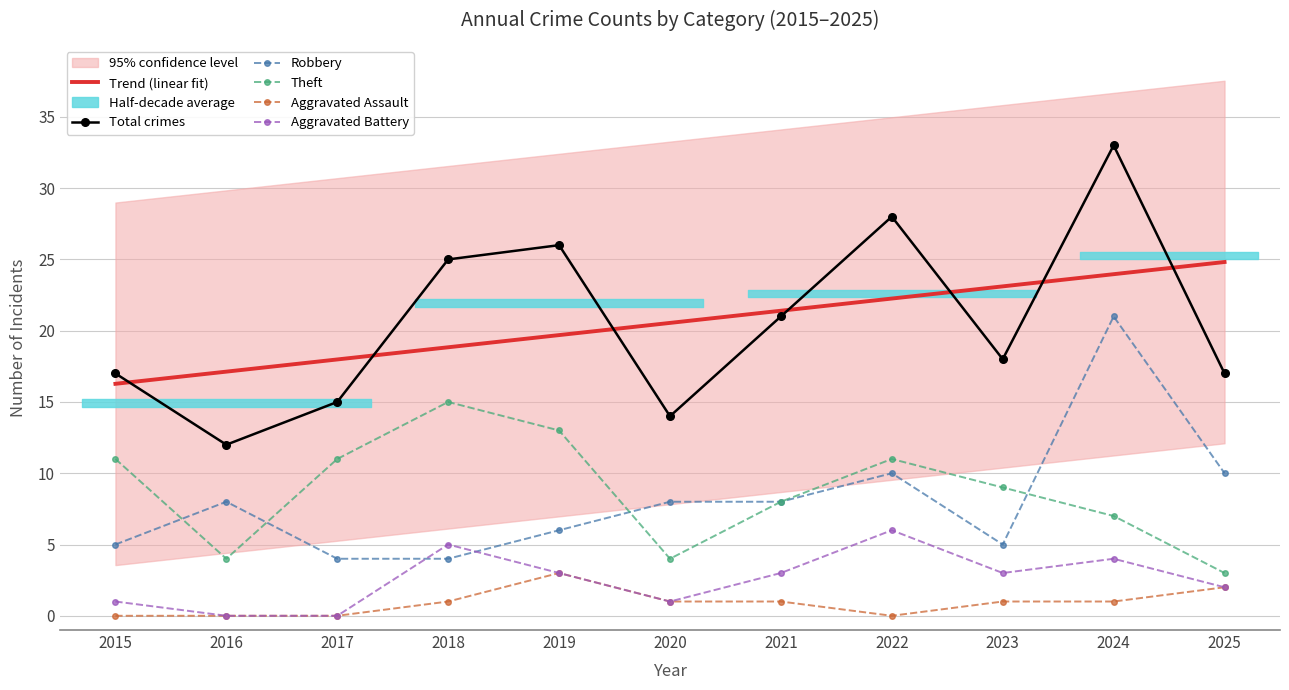

Reading left to right, list all the values displayed in this chart.

Trend (linear fit): 2015=16.3	2016=17.1	2017=18.0	2018=18.8	2019=19.7	2020=20.5	2021=21.4	2022=22.3	2023=23.1	2024=24.0	2025=24.8
Total crimes: 2015=17.0	2016=12.0	2017=15.0	2018=25.0	2019=26.0	2020=14.0	2021=21.0	2022=28.0	2023=18.0	2024=33.0	2025=17.0
Robbery: 2015=5.0	2016=8.0	2017=4.0	2018=4.0	2019=6.0	2020=8.0	2021=8.0	2022=10.0	2023=5.0	2024=21.0	2025=10.0
Theft: 2015=11.0	2016=4.0	2017=11.0	2018=15.0	2019=13.0	2020=4.0	2021=8.0	2022=11.0	2023=9.0	2024=7.0	2025=3.0
Aggravated Assault: 2015=0.0	2016=0.0	2017=0.0	2018=1.0	2019=3.0	2020=1.0	2021=1.0	2022=0.0	2023=1.0	2024=1.0	2025=2.0
Aggravated Battery: 2015=1.0	2016=0.0	2017=0.0	2018=5.0	2019=3.0	2020=1.0	2021=3.0	2022=6.0	2023=3.0	2024=4.0	2025=2.0